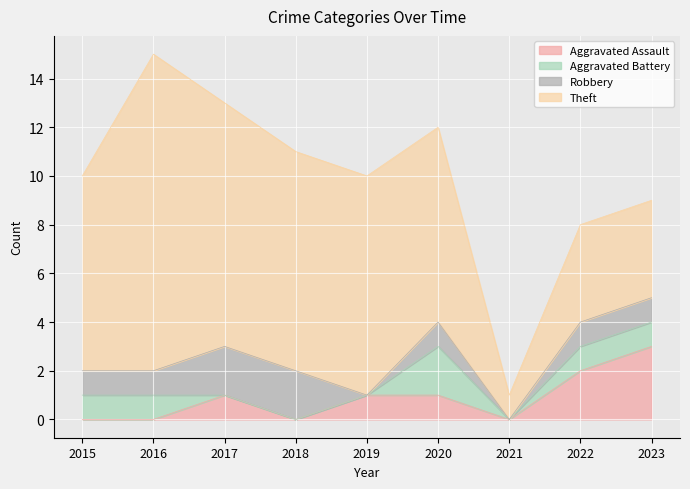

Which label corresponds to the smallest value in the chart?

2015